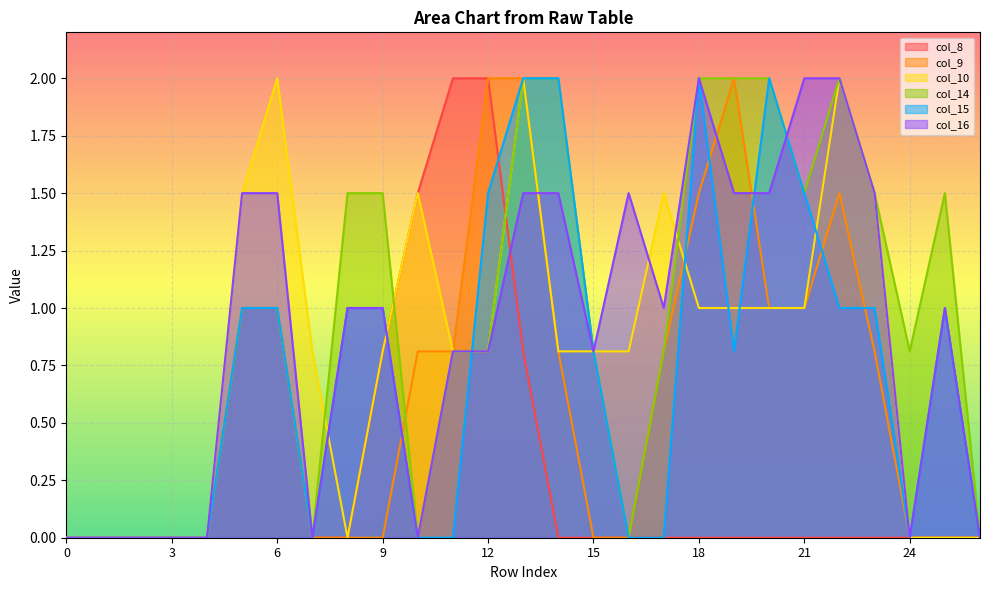

What is the value of the col_10 point at the 20th from the left?

1.0